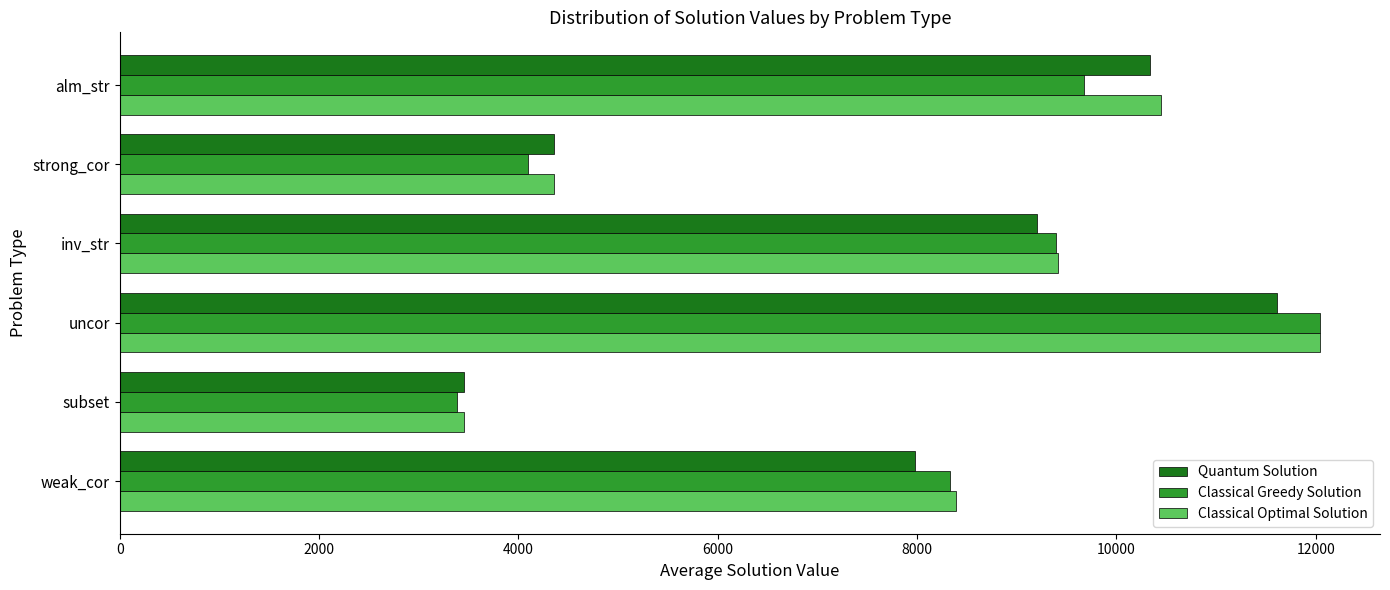

Where is Classical Optimal Solution nearest to the value 7747?

weak_cor